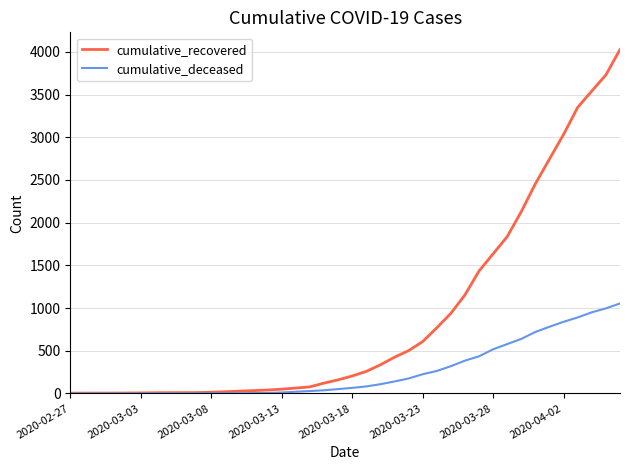

Which series has the widest spread of values?

cumulative_recovered